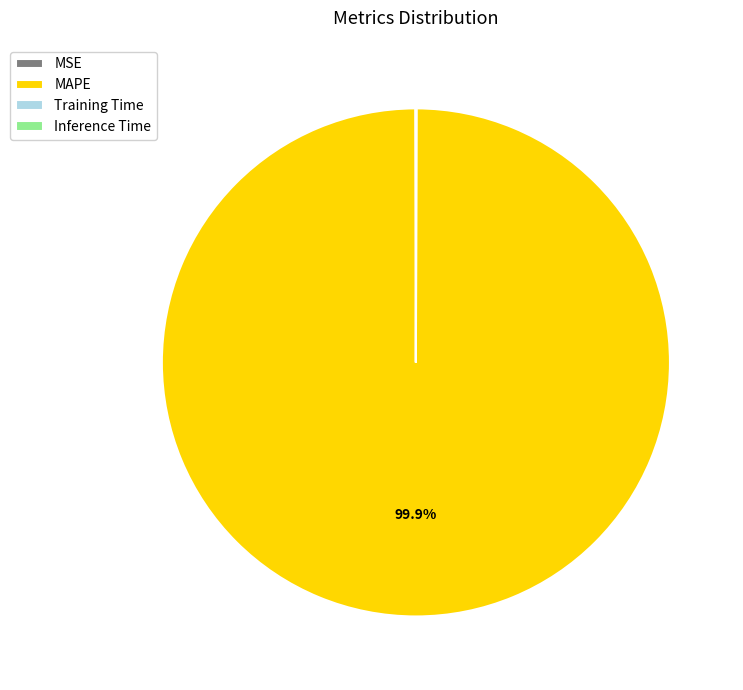

Which category accounts for the majority?

MAPE